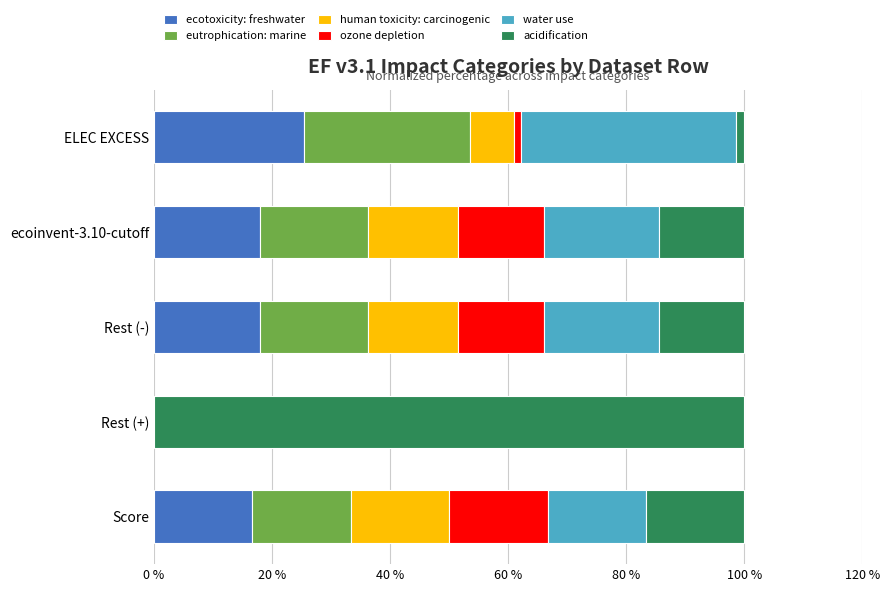

What is the total value across all series at ecoinvent-3.10-cutoff?

100.0